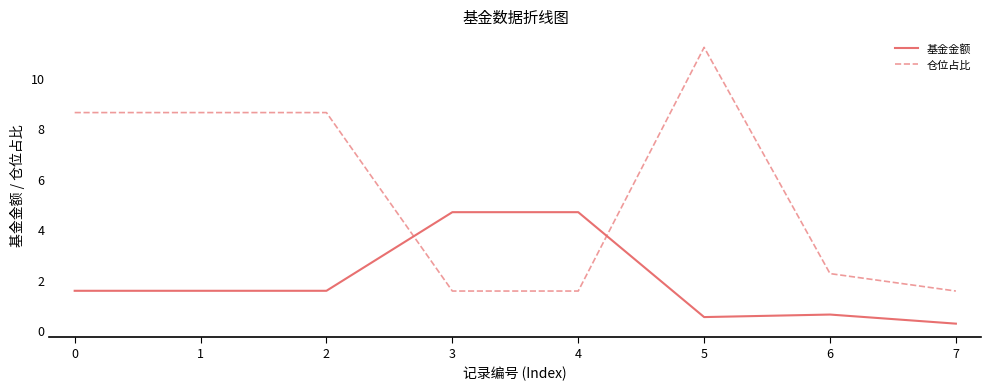

Is it true that 仓位占比 equals 2.3 at 6?

True